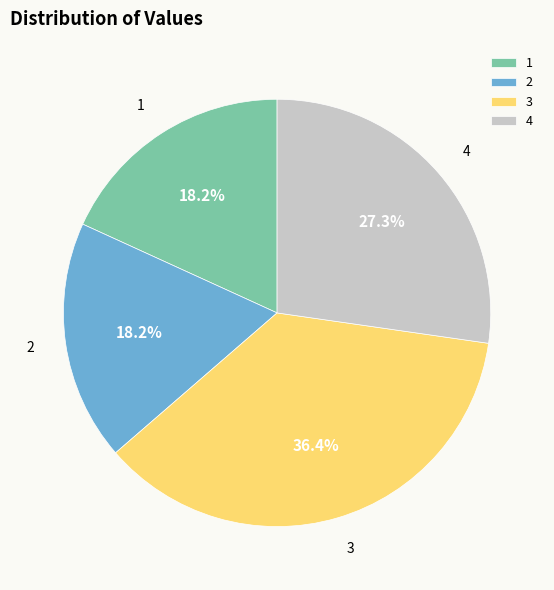

How many segments does this pie chart have?

4